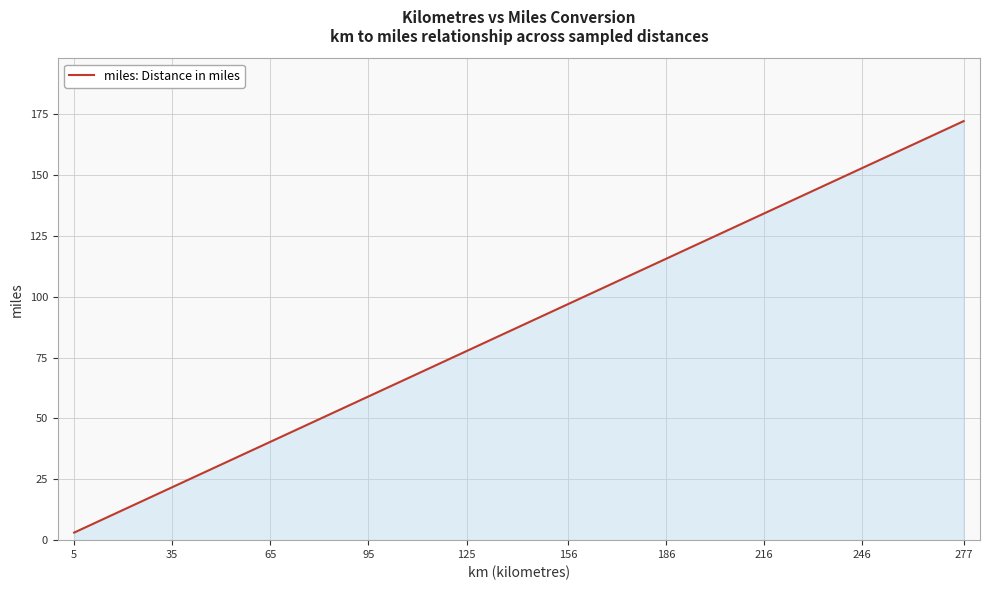

Between 32 and 22, which is larger?

32